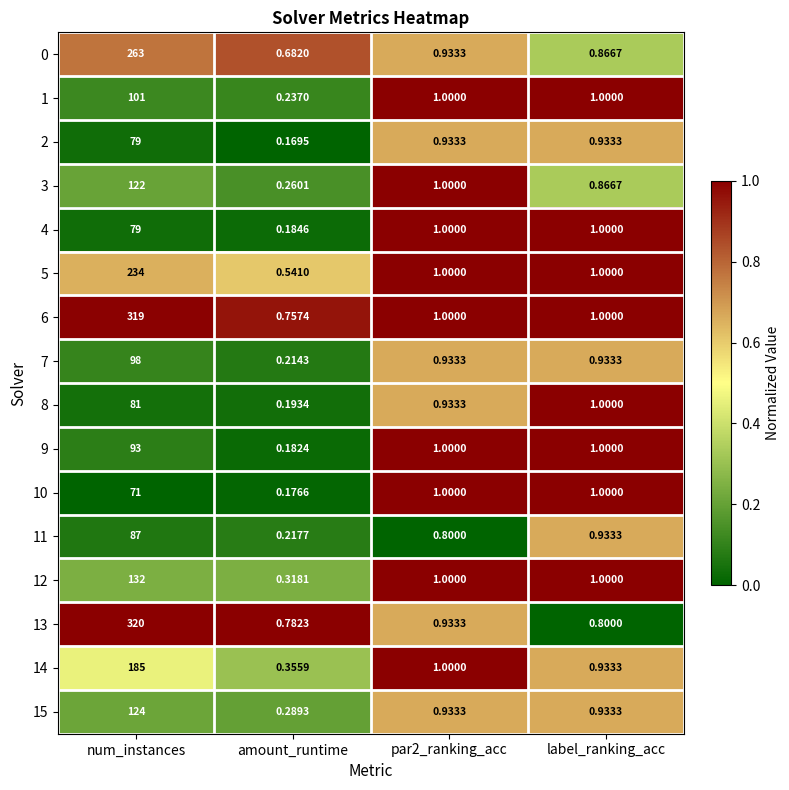

Where does the 10 series first go above 1?

num_instances